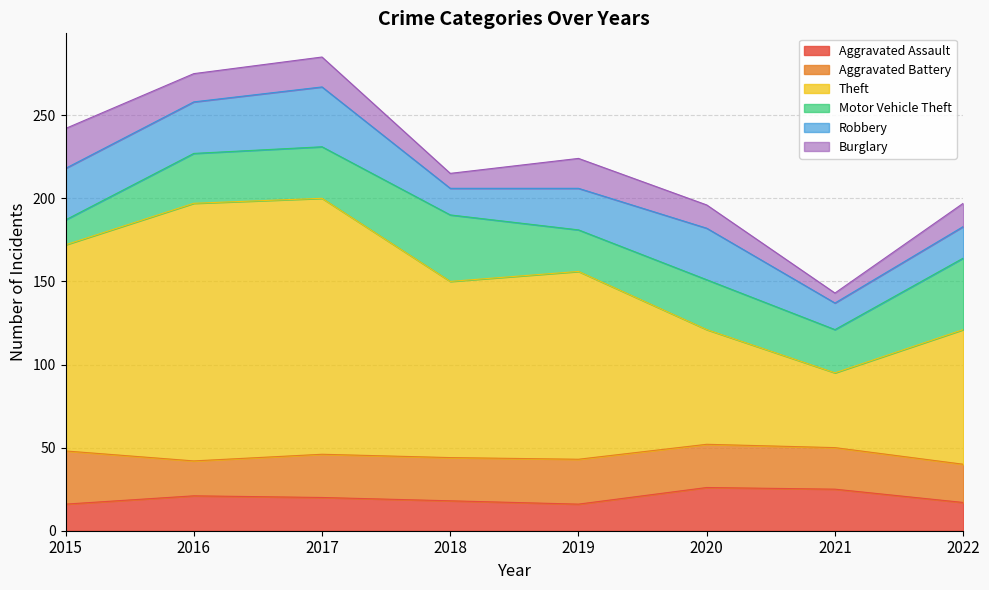

Is it true that Robbery equals 49 at 2016?

False